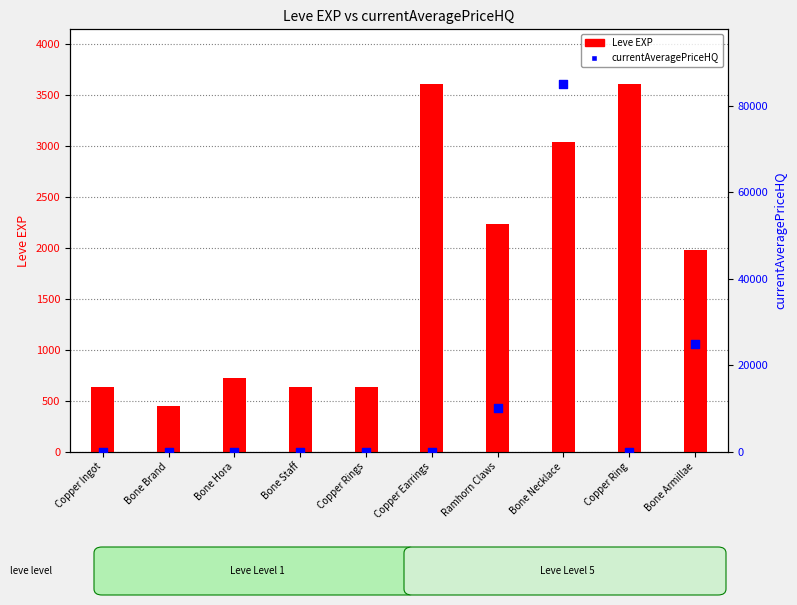

Which series reaches the minimum Y coordinate?

currentAveragePriceHQ